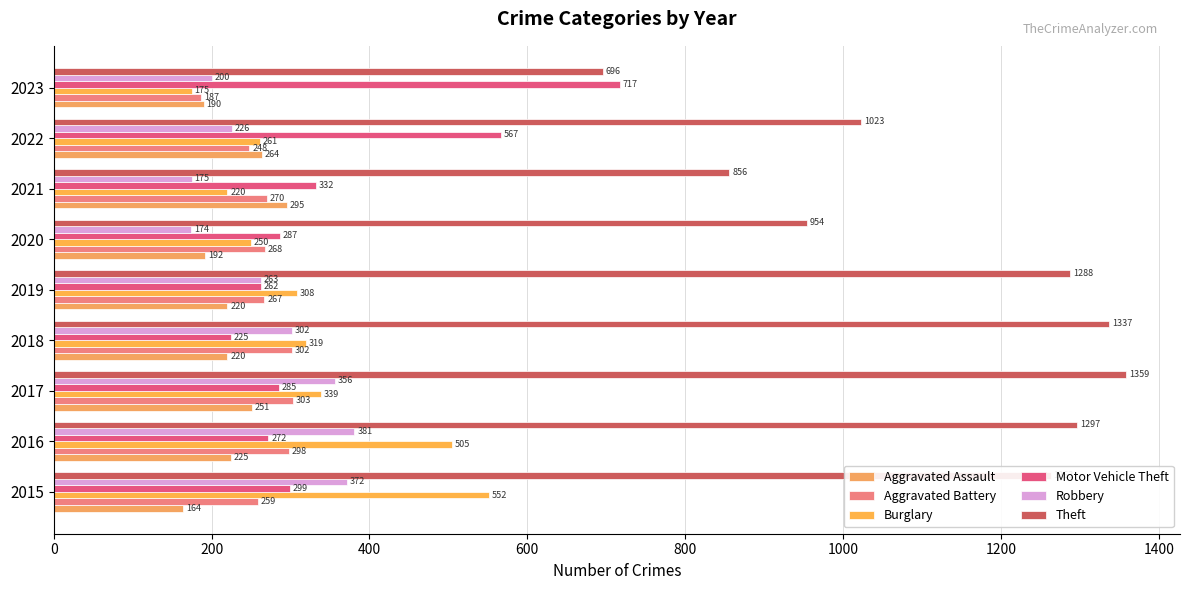

How many values in the Theft series are below 1263?

4